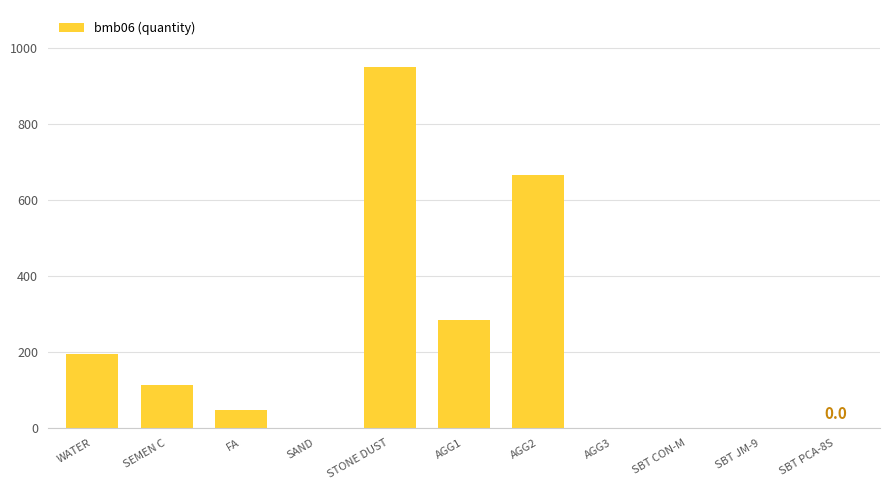

What is the sum of the values at SBT JM-9 and AGG1?

285.0